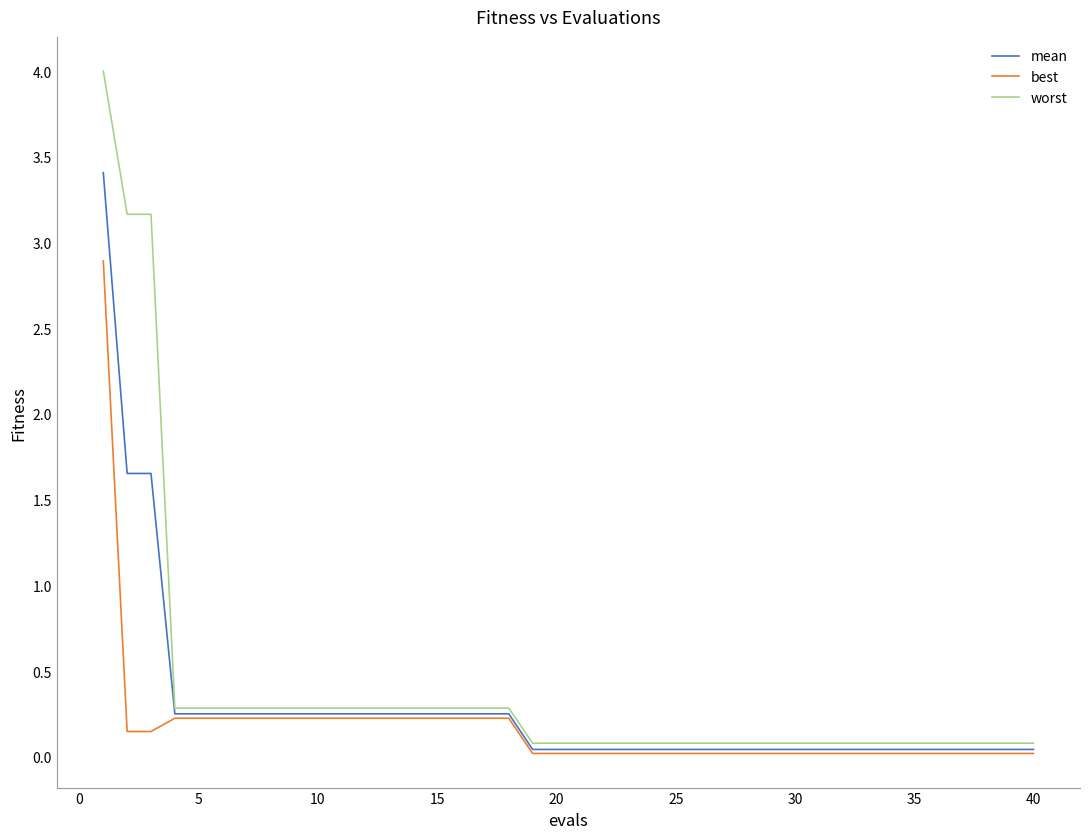

What is the highest value of the best series?

2.9